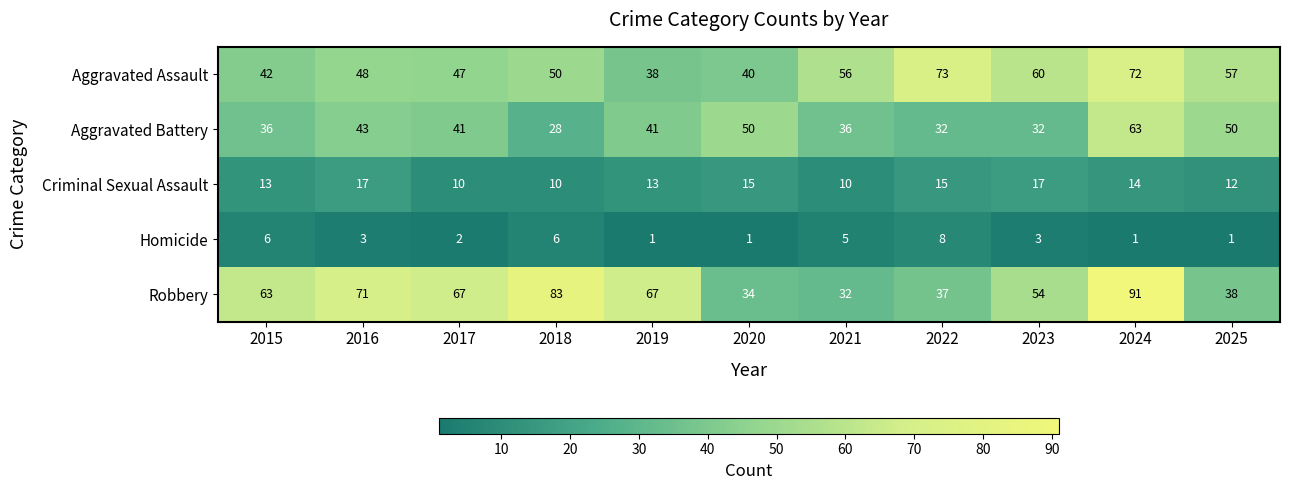

Which series has the largest total across all categories?

Robbery